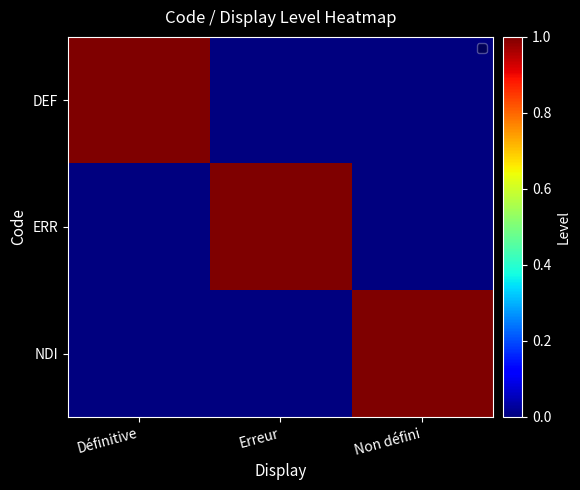

At how many categories does at least one series exceed 0?

3